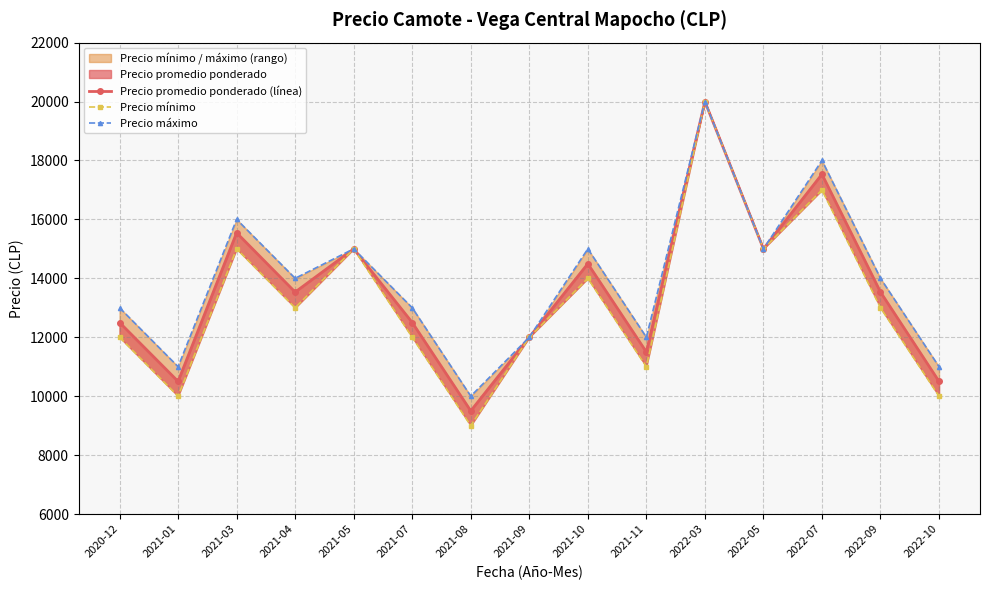

True or false: Precio promedio ponderado (línea) has a value of 17472 at 2021-07.

False